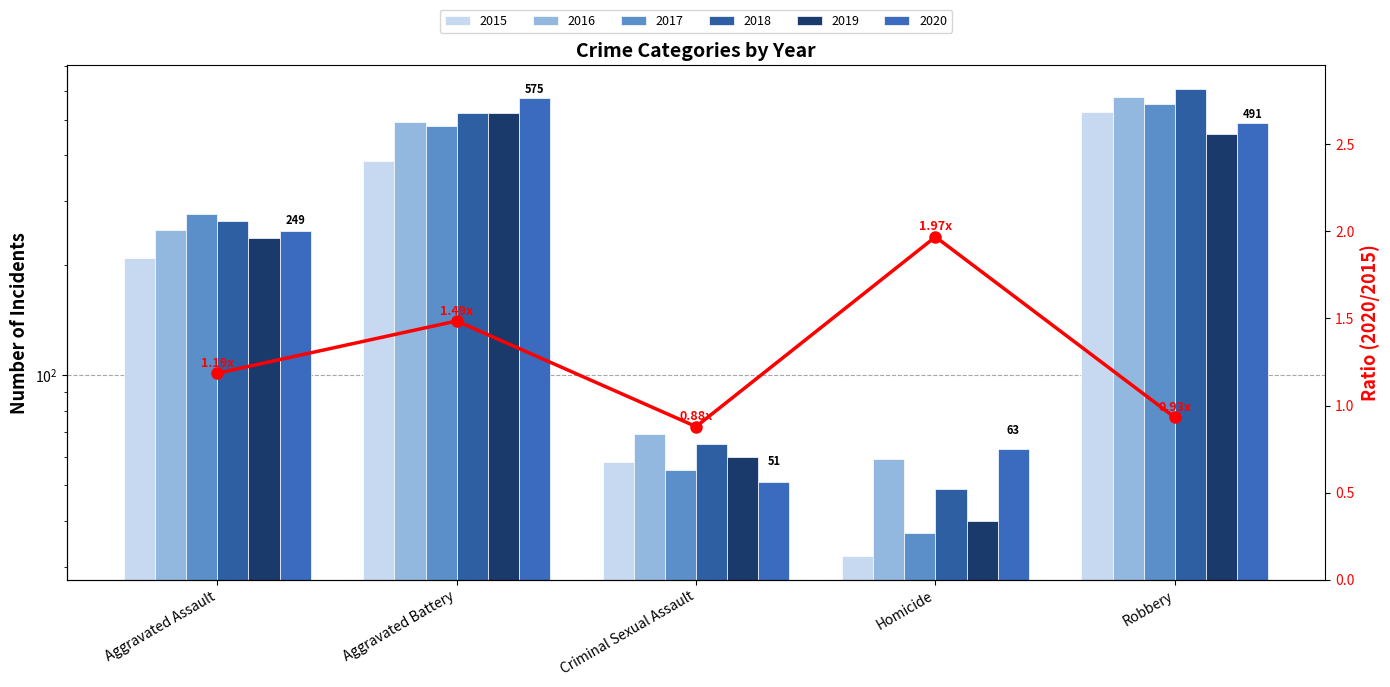

What is the change in value from Aggravated Assault to Criminal Sexual Assault?

-0.3